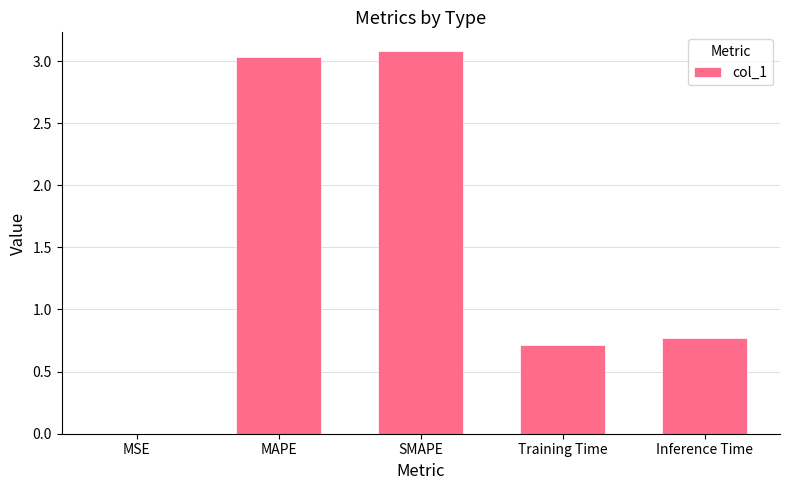

The chart shows a value of 0.7 at Training Time. True or false?

True